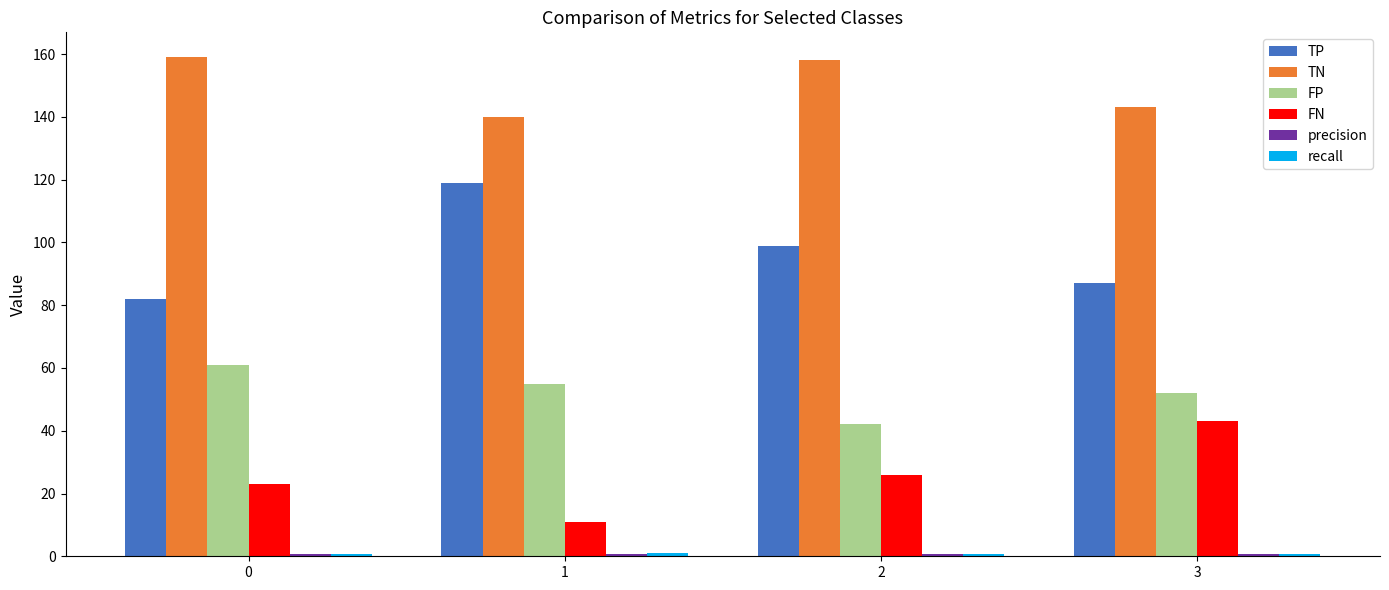

What is the sum of all FN values?

103.0